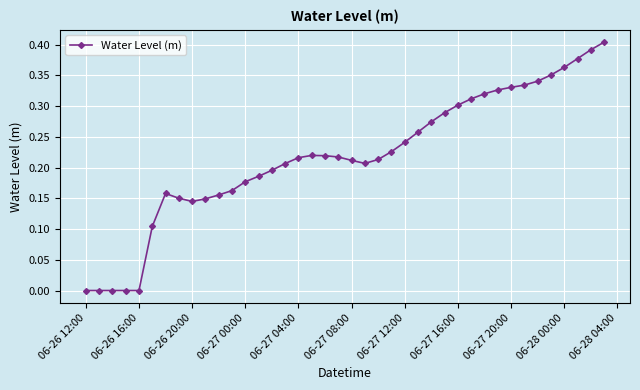

What is the sum of all values?

8.7